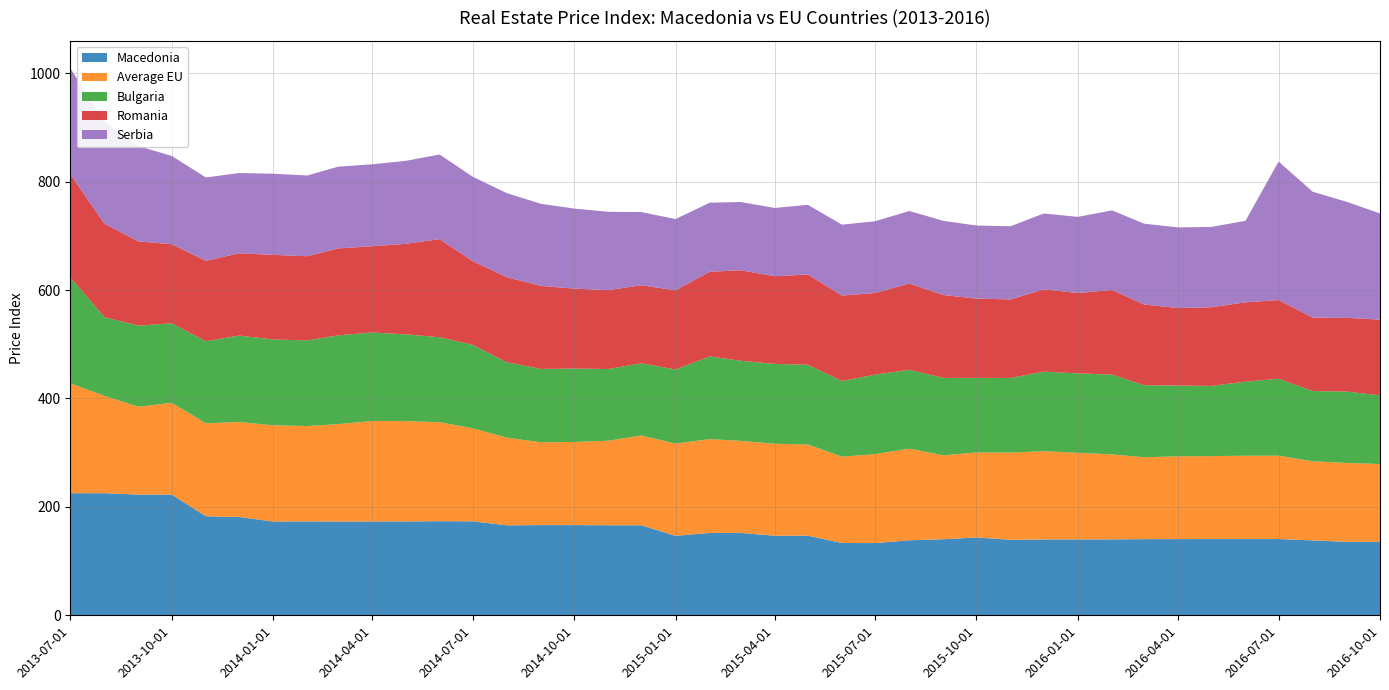

Reading left to right, list all the values displayed in this chart.

Macedonia: 2013-07-01=225.2	2013-08-01=225.3	2013-09-01=222.7	2013-10-01=222.7	2013-11-01=182.7	2013-12-01=181.4	2014-01-01=173.0	2014-02-01=173.2	2014-03-01=173.0	2014-04-01=173.1	2014-05-01=173.2	2014-06-01=173.6	2014-07-01=173.4	2014-08-01=166.0	2014-09-01=166.4	2014-10-01=166.4	2014-11-01=166.1	2014-12-01=166.1	2015-01-01=146.6	2015-02-01=151.9	2015-03-01=152.0	2015-04-01=146.8	2015-05-01=147.0	2015-06-01=133.4	2015-07-01=133.3	2015-08-01=138.4	2015-09-01=140.3	2015-10-01=143.7	2015-11-01=139.3	2015-12-01=140.0	2016-01-01=140.0	2016-02-01=140.1	2016-03-01=140.5	2016-04-01=140.6	2016-05-01=140.7	2016-06-01=140.7	2016-07-01=140.7	2016-08-01=138.1	2016-09-01=135.5	2016-10-01=135.6
Average EU: 2013-07-01=202.7	2013-08-01=179.4	2013-09-01=161.9	2013-10-01=169.4	2013-11-01=171.5	2013-12-01=175.2	2014-01-01=177.5	2014-02-01=175.9	2014-03-01=179.6	2014-04-01=185.3	2014-05-01=185.1	2014-06-01=182.6	2014-07-01=171.6	2014-08-01=161.7	2014-09-01=152.8	2014-10-01=153.4	2014-11-01=155.9	2014-12-01=165.6	2015-01-01=170.1	2015-02-01=173.1	2015-03-01=169.9	2015-04-01=169.7	2015-05-01=168.1	2015-06-01=159.2	2015-07-01=164.1	2015-08-01=169.0	2015-09-01=154.8	2015-10-01=156.8	2015-11-01=160.9	2015-12-01=162.8	2016-01-01=159.7	2016-02-01=156.8	2016-03-01=151.0	2016-04-01=152.7	2016-05-01=153.0	2016-06-01=153.7	2016-07-01=153.7	2016-08-01=146.0	2016-09-01=145.6	2016-10-01=143.5
Bulgaria: 2013-07-01=195.6	2013-08-01=145.2	2013-09-01=149.7	2013-10-01=146.6	2013-11-01=151.4	2013-12-01=159.5	2014-01-01=158.3	2014-02-01=158.1	2014-03-01=163.8	2014-04-01=163.3	2014-05-01=160.0	2014-06-01=156.8	2014-07-01=154.0	2014-08-01=139.0	2014-09-01=135.3	2014-10-01=135.4	2014-11-01=132.4	2014-12-01=133.3	2015-01-01=136.7	2015-02-01=152.6	2015-03-01=147.8	2015-04-01=147.3	2015-05-01=147.1	2015-06-01=139.7	2015-07-01=146.6	2015-08-01=145.5	2015-09-01=142.8	2015-10-01=137.6	2015-11-01=137.7	2015-12-01=146.7	2016-01-01=146.6	2016-02-01=147.1	2016-03-01=133.1	2016-04-01=130.6	2016-05-01=129.6	2016-06-01=136.6	2016-07-01=142.0	2016-08-01=129.6	2016-09-01=131.6	2016-10-01=126.8
Romania: 2013-07-01=190.1	2013-08-01=172.4	2013-09-01=155.4	2013-10-01=146.0	2013-11-01=148.4	2013-12-01=151.8	2014-01-01=156.1	2014-02-01=155.1	2014-03-01=160.4	2014-04-01=159.2	2014-05-01=166.9	2014-06-01=181.0	2014-07-01=154.3	2014-08-01=157.1	2014-09-01=153.2	2014-10-01=147.5	2014-11-01=145.6	2014-12-01=143.8	2015-01-01=146.1	2015-02-01=156.2	2015-03-01=166.9	2015-04-01=161.8	2015-05-01=166.4	2015-06-01=157.6	2015-07-01=150.7	2015-08-01=159.1	2015-09-01=152.9	2015-10-01=146.2	2015-11-01=144.9	2015-12-01=151.9	2016-01-01=148.2	2016-02-01=156.1	2016-03-01=148.8	2016-04-01=142.9	2016-05-01=145.1	2016-06-01=146.4	2016-07-01=145.1	2016-08-01=135.4	2016-09-01=136.1	2016-10-01=139.7
Serbia: 2013-07-01=195.6	2013-08-01=189.0	2013-09-01=175.7	2013-10-01=162.9	2013-11-01=153.8	2013-12-01=148.0	2014-01-01=149.7	2014-02-01=149.0	2014-03-01=150.8	2014-04-01=151.1	2014-05-01=153.0	2014-06-01=156.1	2014-07-01=155.9	2014-08-01=155.0	2014-09-01=151.4	2014-10-01=147.7	2014-11-01=144.4	2014-12-01=135.1	2015-01-01=131.4	2015-02-01=127.4	2015-03-01=126.0	2015-04-01=125.9	2015-05-01=128.5	2015-06-01=130.9	2015-07-01=132.3	2015-08-01=133.8	2015-09-01=136.8	2015-10-01=134.9	2015-11-01=134.9	2015-12-01=139.8	2016-01-01=140.5	2016-02-01=146.9	2016-03-01=149.1	2016-04-01=148.8	2016-05-01=148.1	2016-06-01=150.4	2016-07-01=255.5	2016-08-01=232.2	2016-09-01=213.9	2016-10-01=195.9